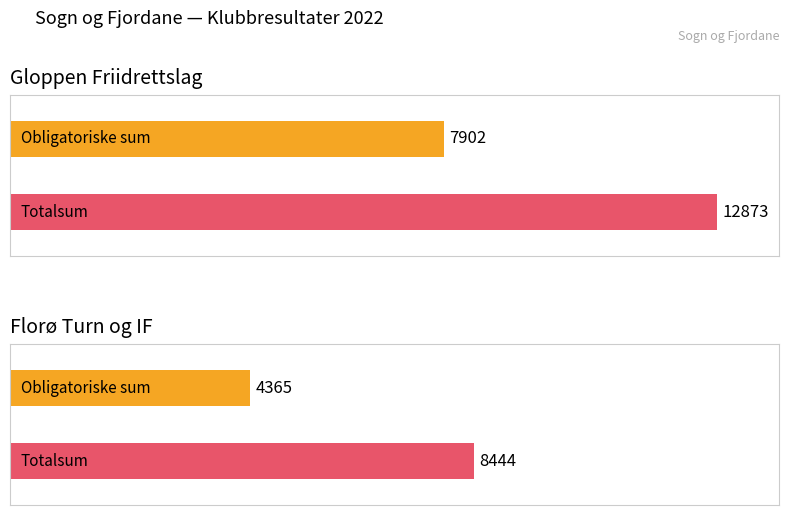

How many bars are there in each group?

2